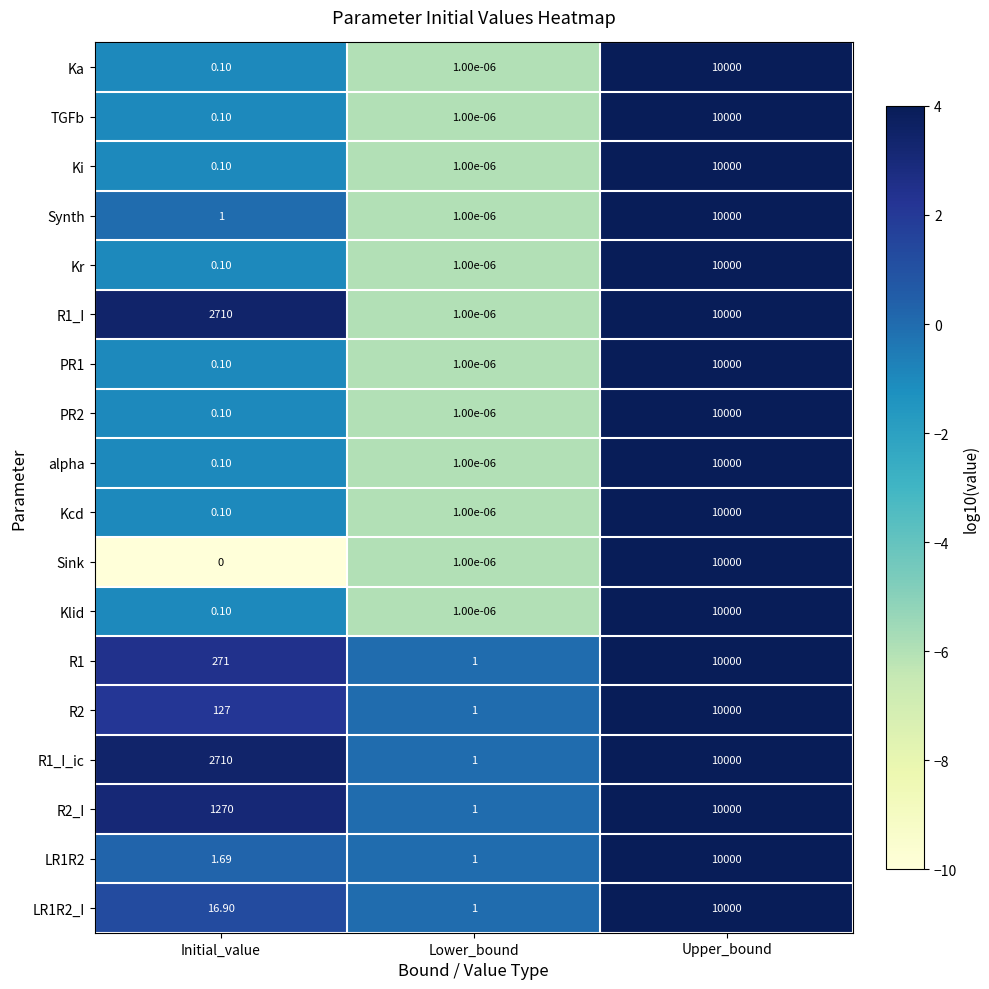

Between Initial_value and Upper_bound, which series saw the biggest shift?

Sink